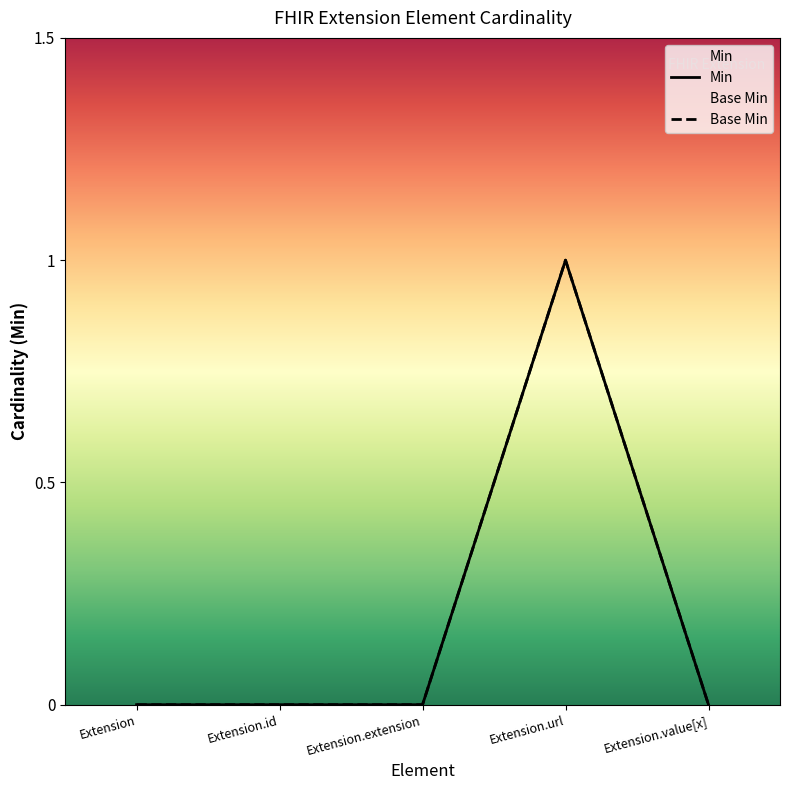

What is the label of the 2nd point from the right?

Extension.url